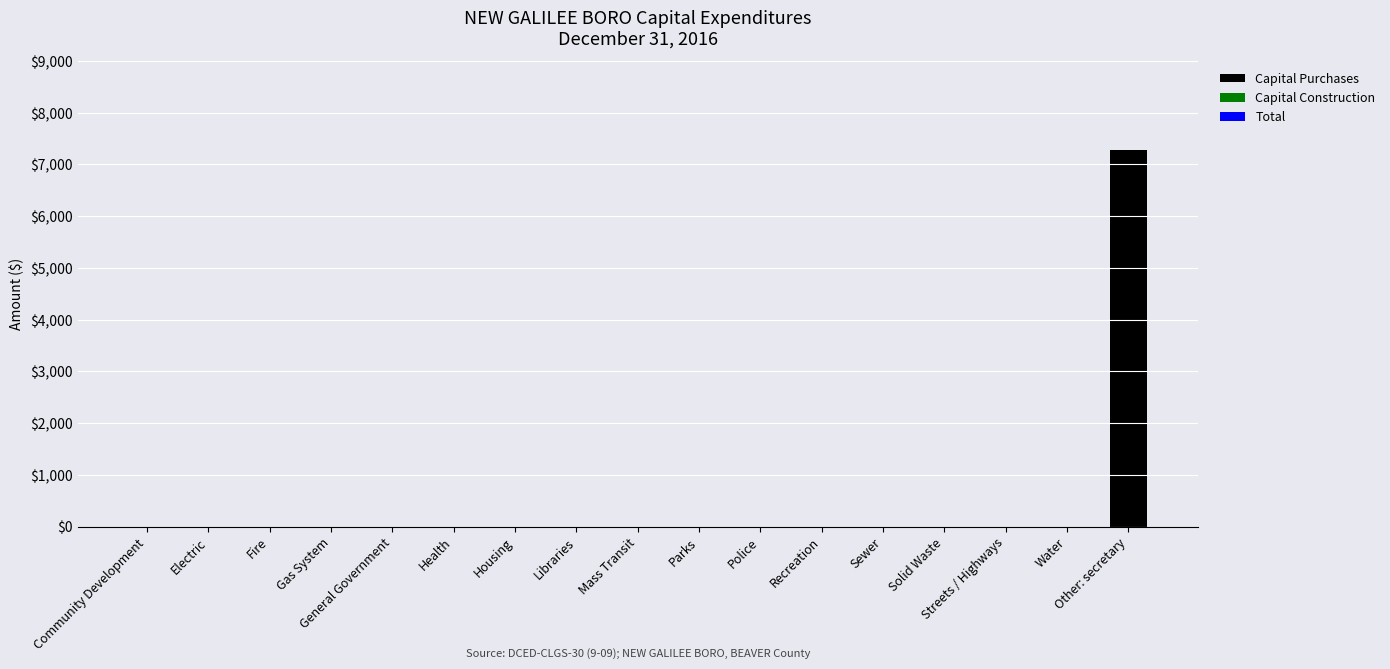

The chart shows a value of 0 at Housing. True or false?

True